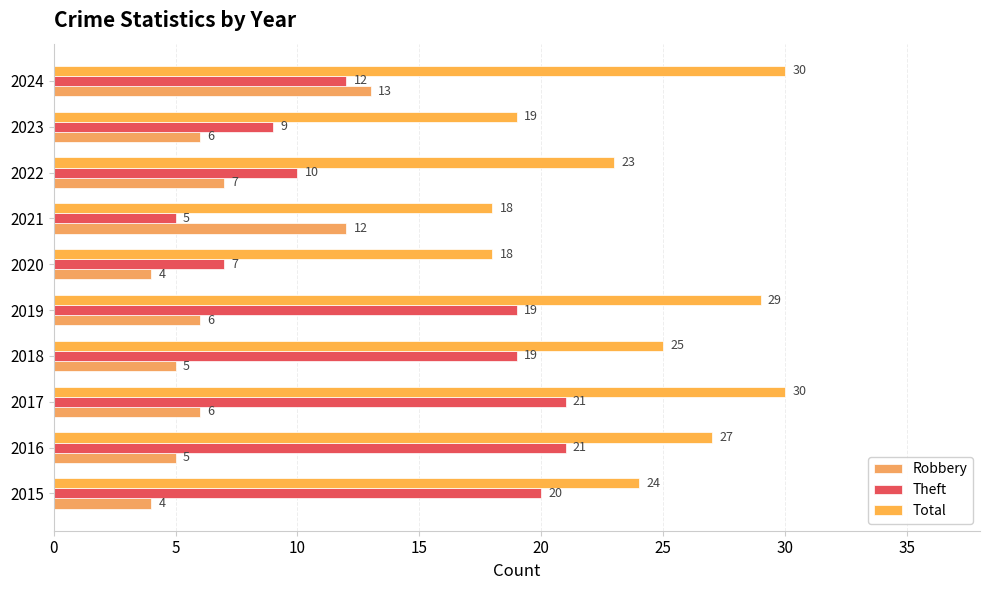

How many series are shown in this chart?

3